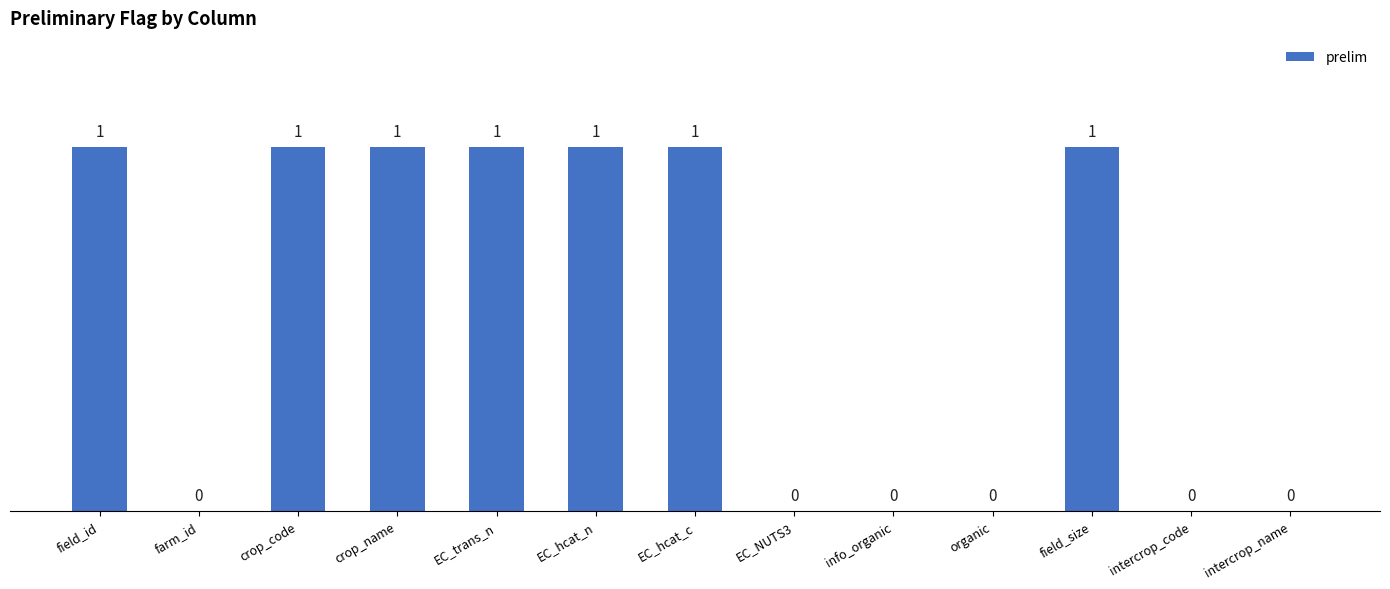

How many values are between 0 and 1?

13